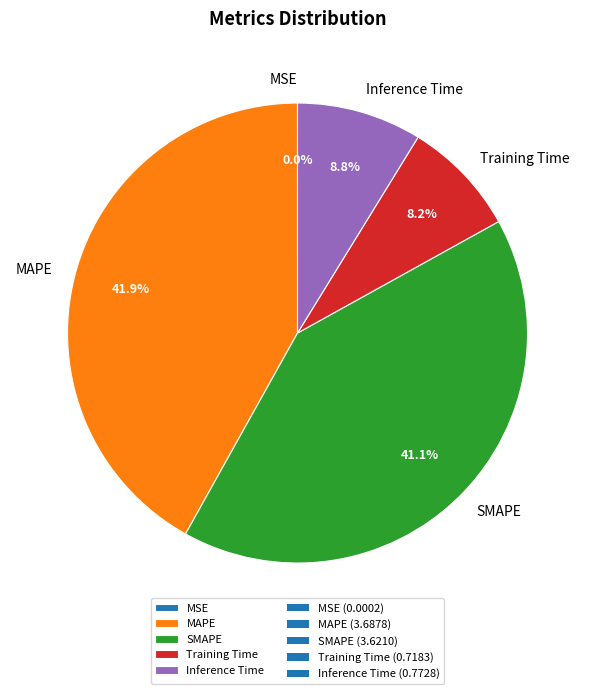

To the nearest percent, what is the average slice percentage?

20%